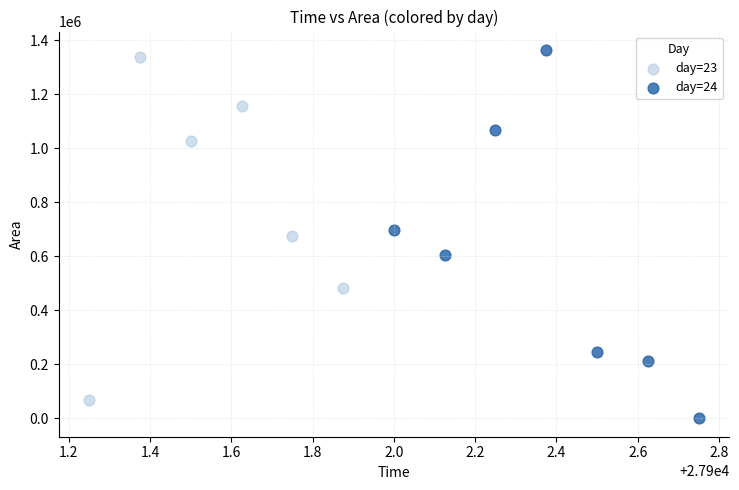

Which series contains the lowest Y value?

day=24